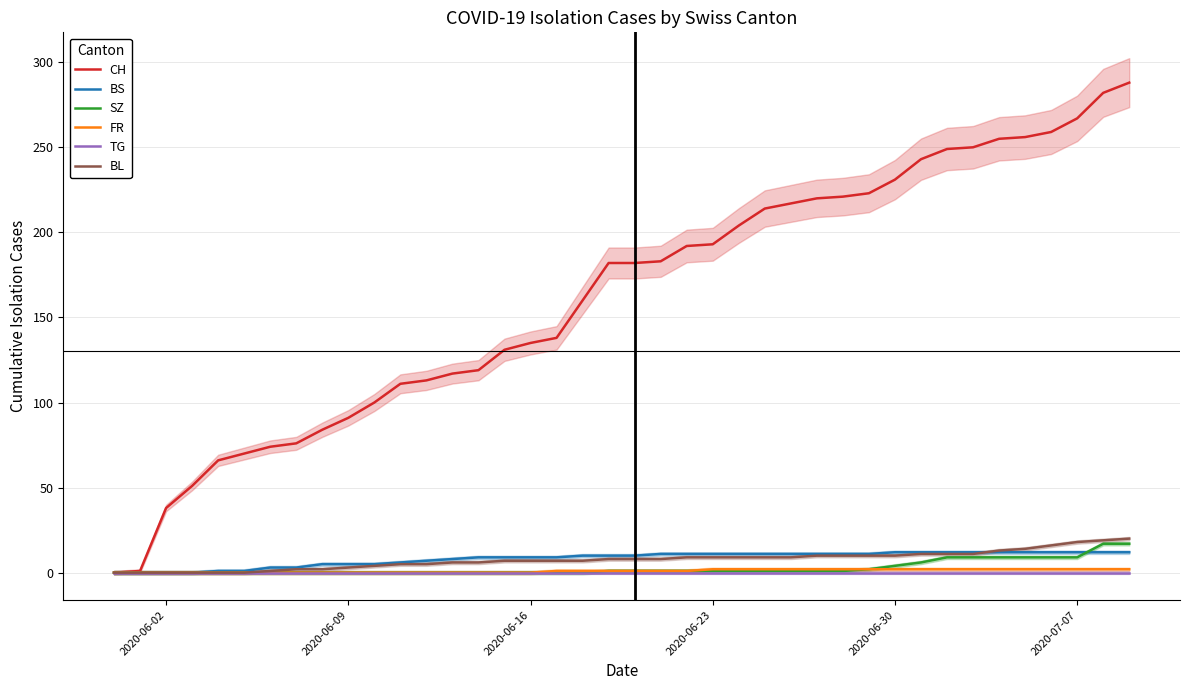

The SZ series shows 0 at 2020-06-16. True or false?

True